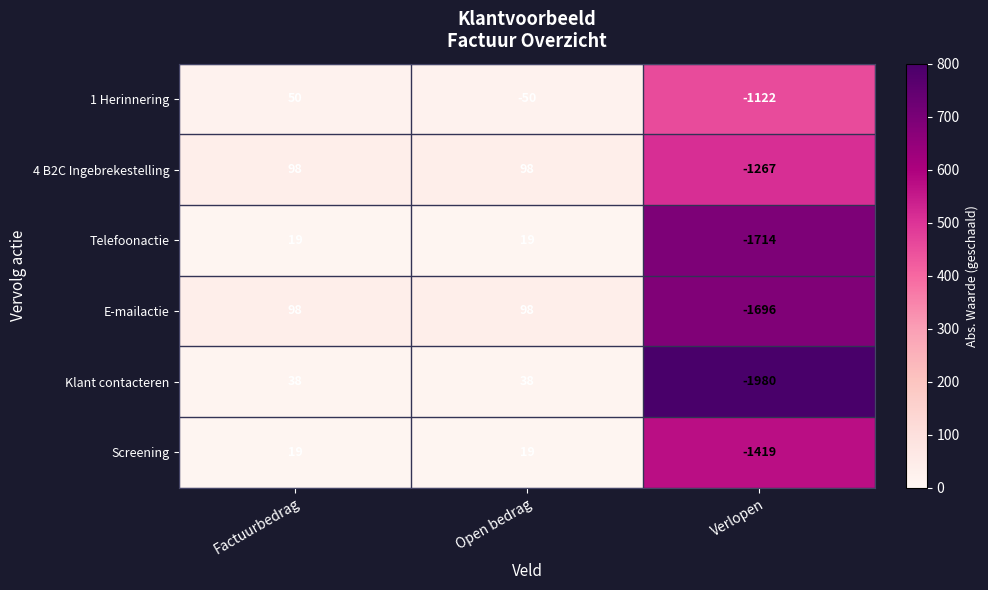

What is the total value across all series at Open bedrag?

222